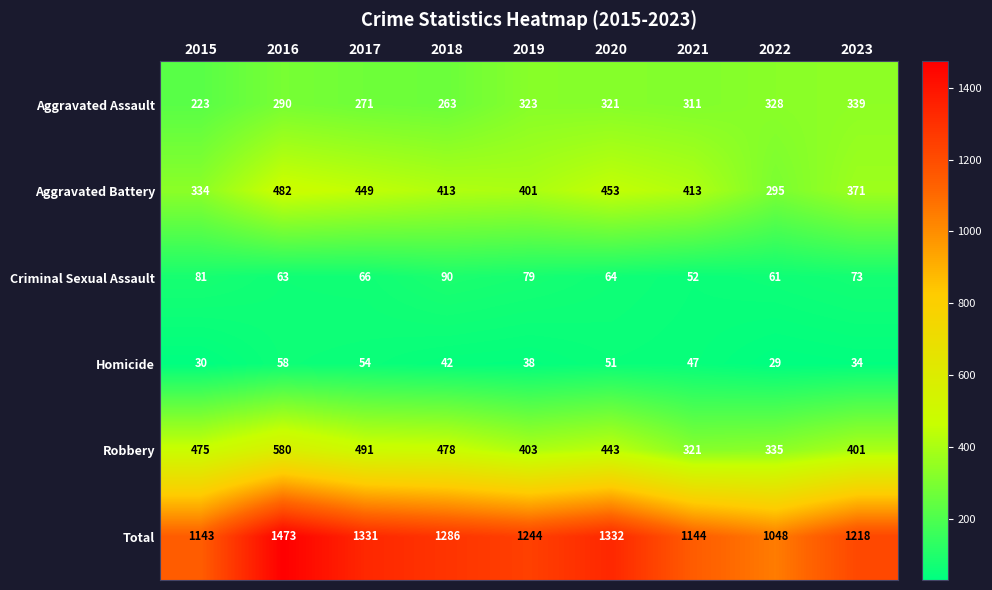

Rank the series at 2015 from highest to lowest value.

Total, Robbery, Aggravated Battery, Aggravated Assault, Criminal Sexual Assault, Homicide